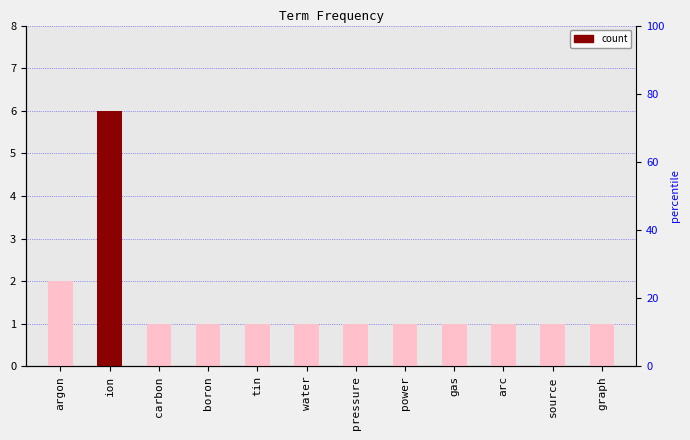

Is it true that the value at water is 2?

False